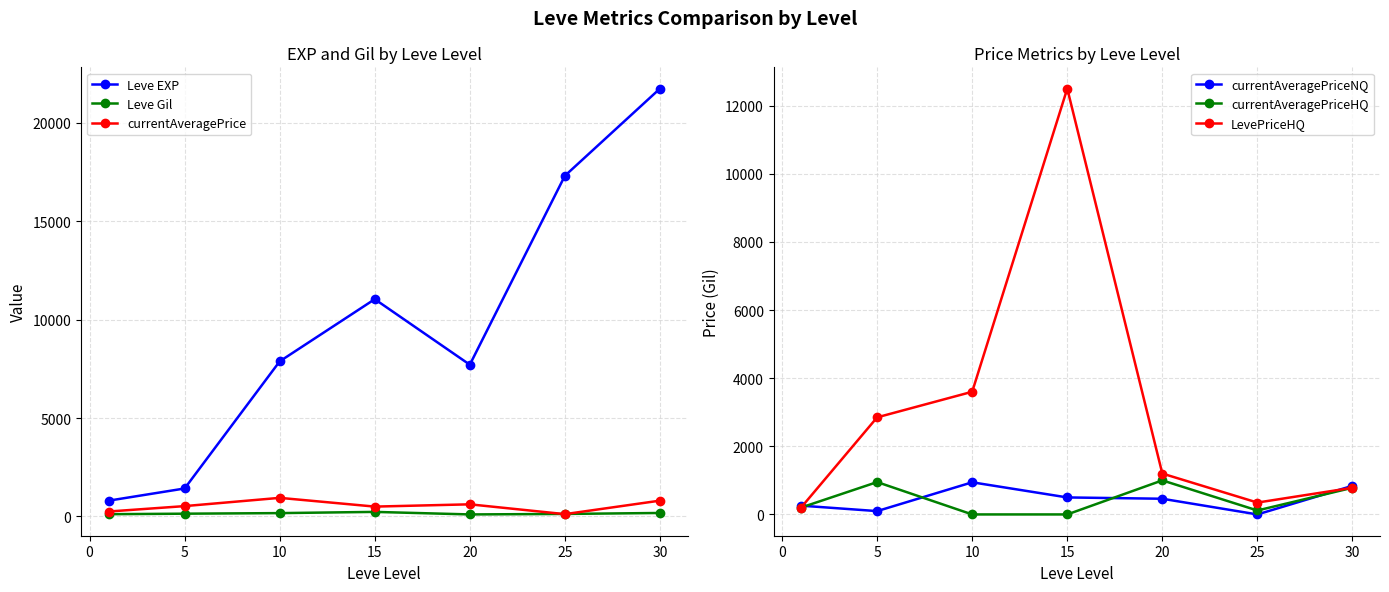

What is the difference between the maximum and minimum values in the LevePriceHQ series?

12298.0